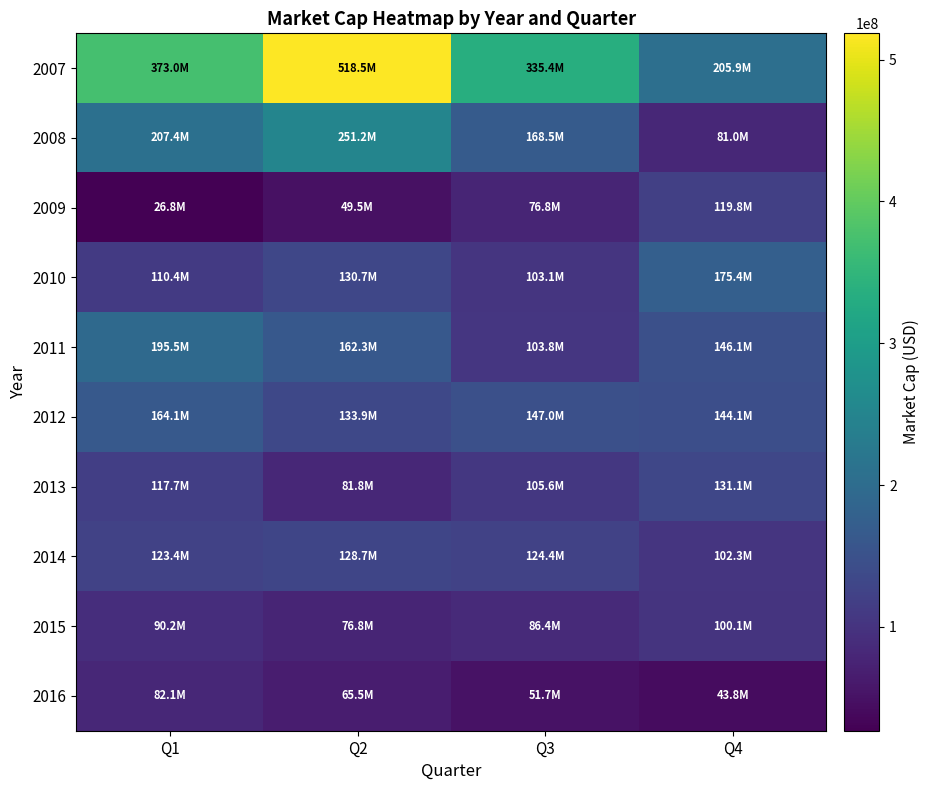

Reading left to right, transcribe all the data shown in this chart.

2007: Q1=373028355.0	Q2=518544084.7	Q3=335431600.9	Q4=205921311.7
2008: Q1=207390429.3	Q2=251173474.2	Q3=168471056.5	Q4=80967437.8
2009: Q1=26828016.7	Q2=49517481.2	Q3=76828895.2	Q4=119757806.7
2010: Q1=110429303.9	Q2=130748390.4	Q3=103139734.6	Q4=175357665.1
2011: Q1=195510261.3	Q2=162296729.9	Q3=103837229.3	Q4=146099756.8
2012: Q1=164095342.7	Q2=133948740.0	Q3=146952920.0	Q4=144117120.0
2013: Q1=117732160.0	Q2=81792500.0	Q3=105624000.0	Q4=131052000.0
2014: Q1=123382980.0	Q2=128715360.0	Q3=124399800.0	Q4=102299035.0
2015: Q1=90234690.0	Q2=76772250.0	Q3=86370630.0	Q4=100080080.0
2016: Q1=82075470.0	Q2=65506440.0	Q3=51700880.0	Q4=43828720.0